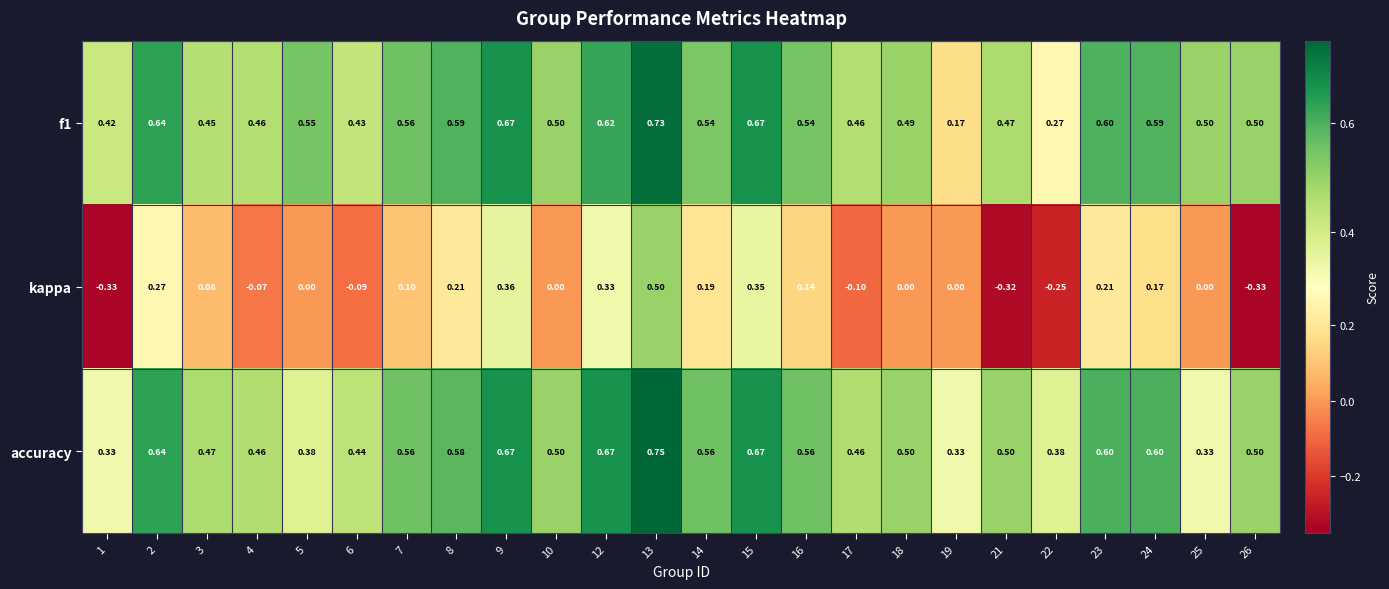

Is the value of kappa at 23 greater than the value of accuracy at 16?

No